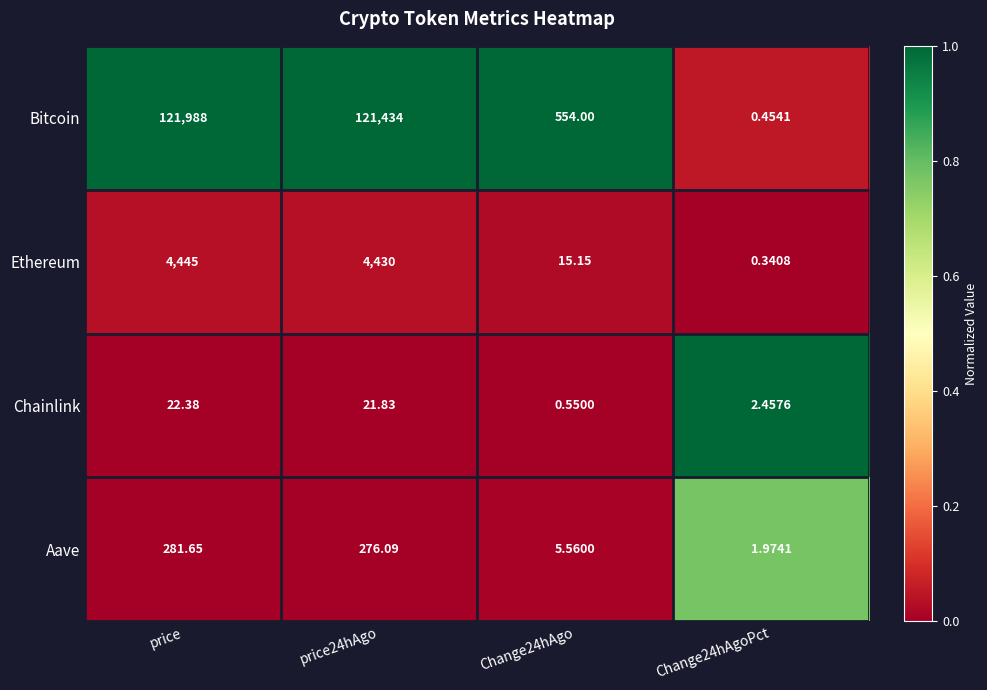

Where does the Chainlink series first go above 21?

price